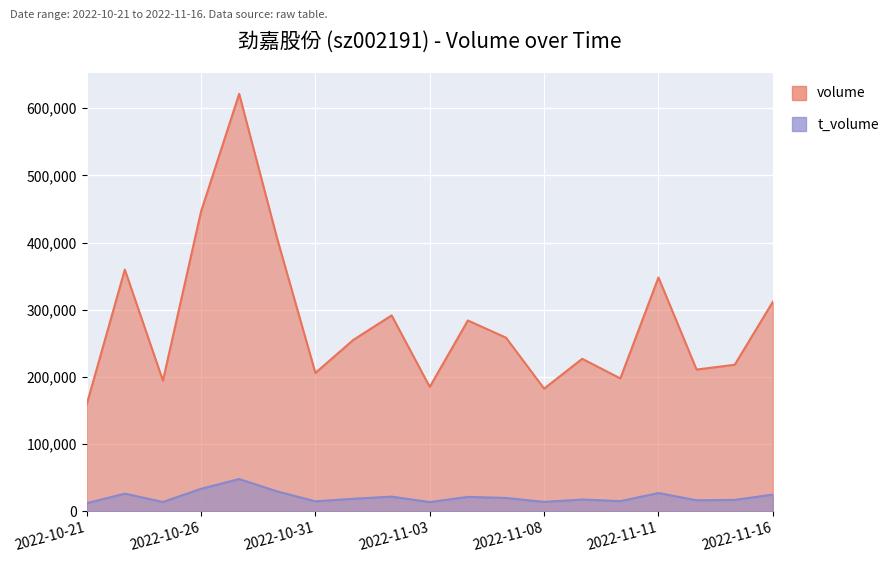

In t_volume, how many points are lower than both neighbors (excluding endpoints)?

6